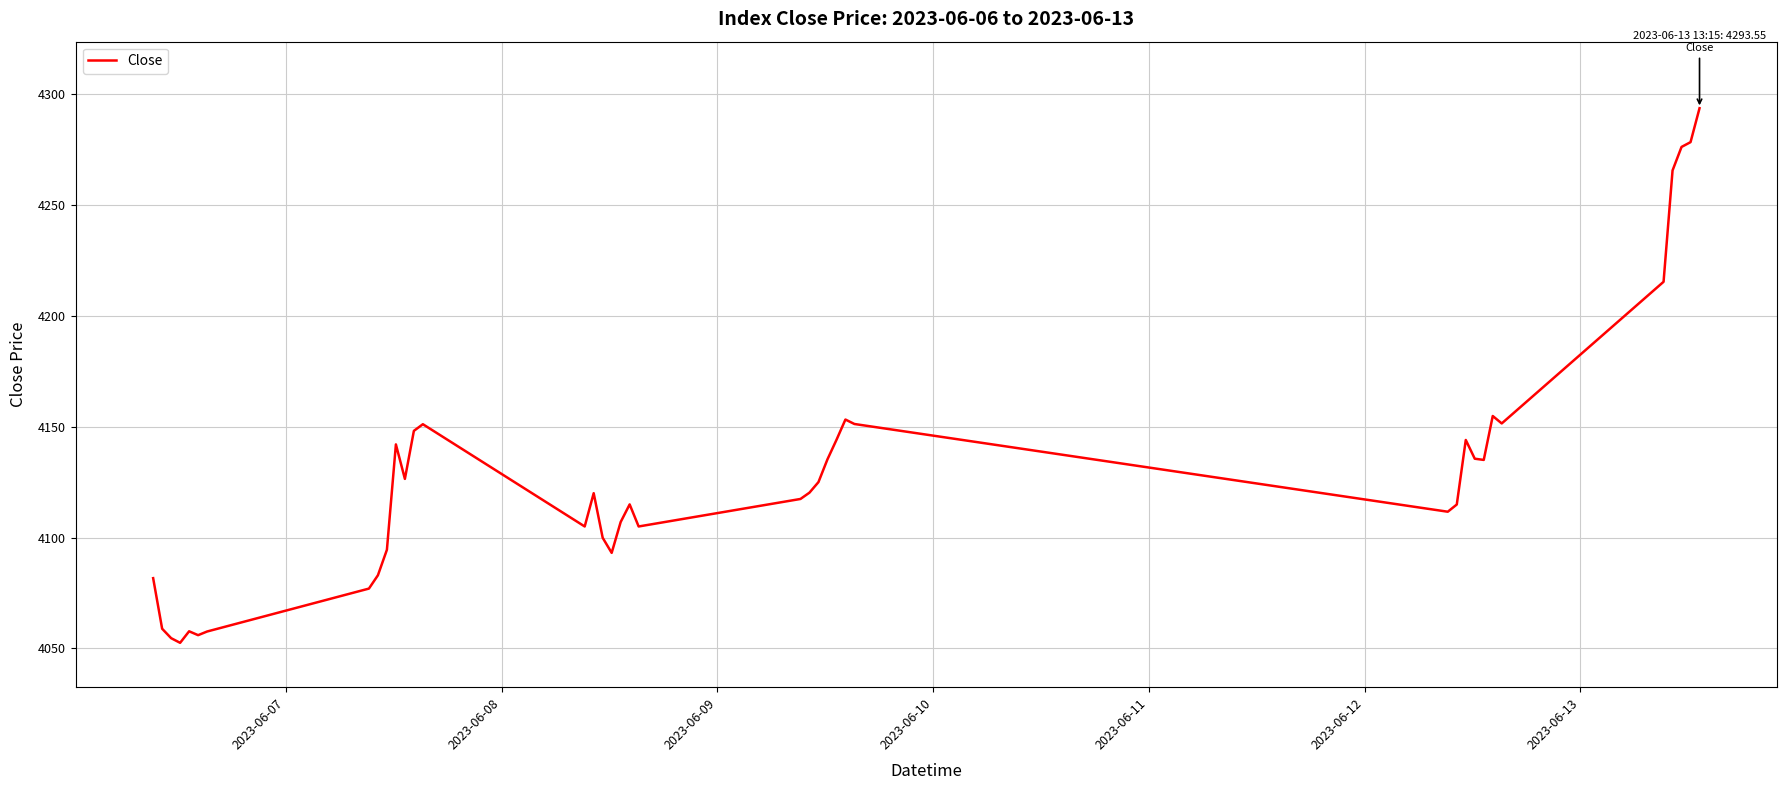

What is the difference between the maximum and minimum values?

241.0